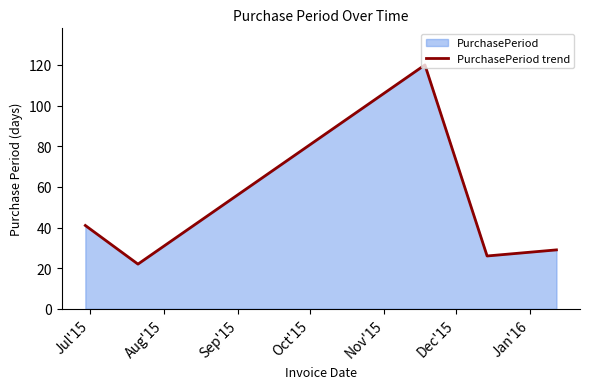

What is the difference between the maximum and minimum values?

98